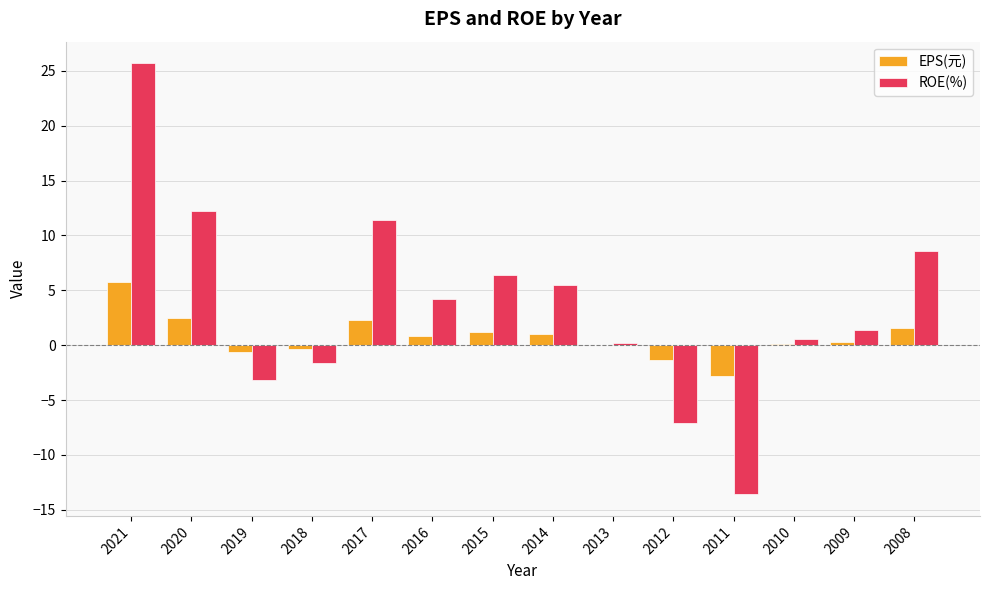

Are the bars horizontal?

No